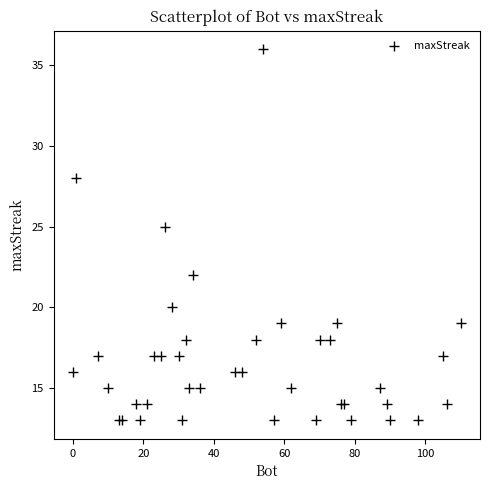

What Y value in the scatter plot is closest to 24?

25